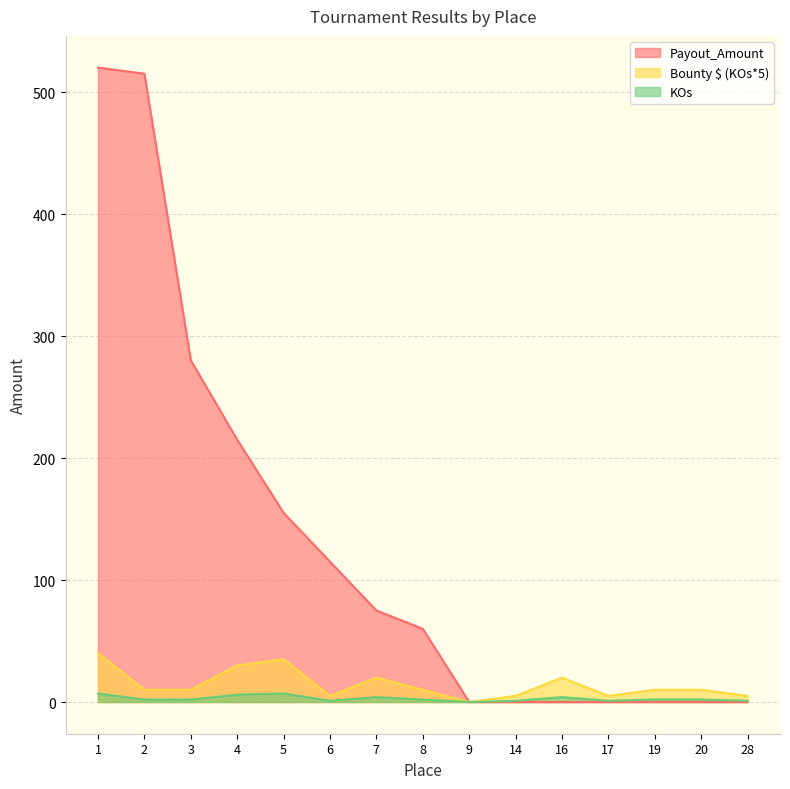

What is the sum of the Payout_Amount values at 2 and 17?

515